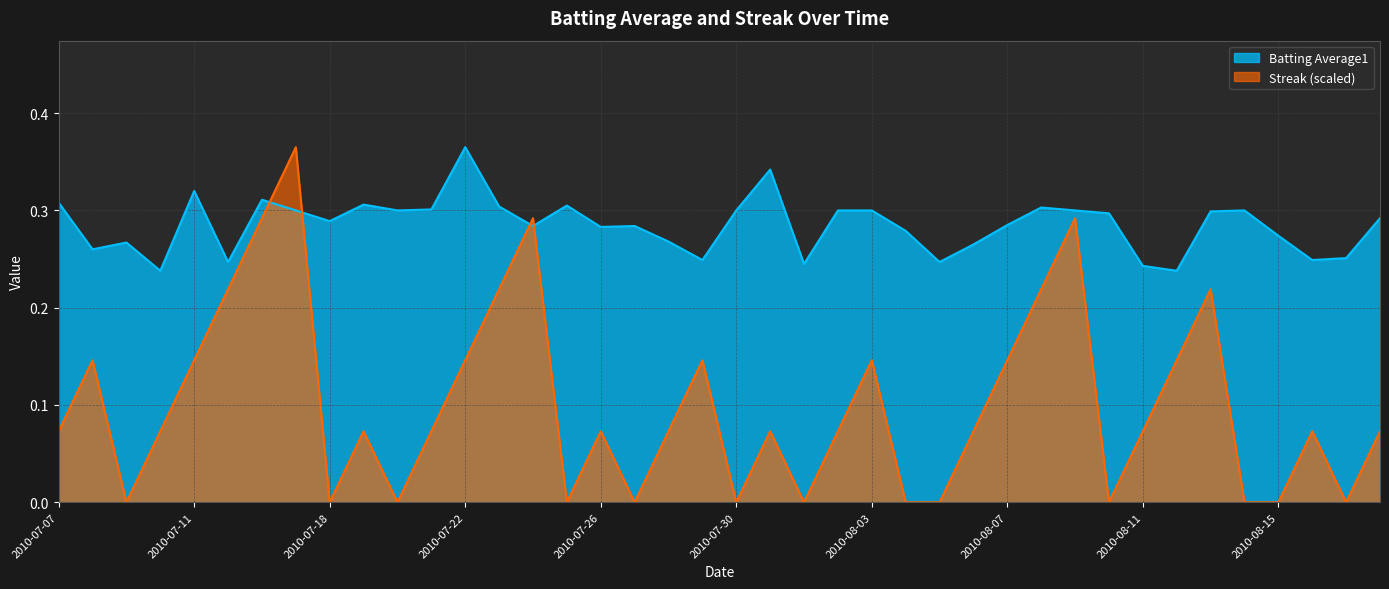

What is the sum of the Batting Average1 values at 2010-07-26 and 2010-07-08?

0.5